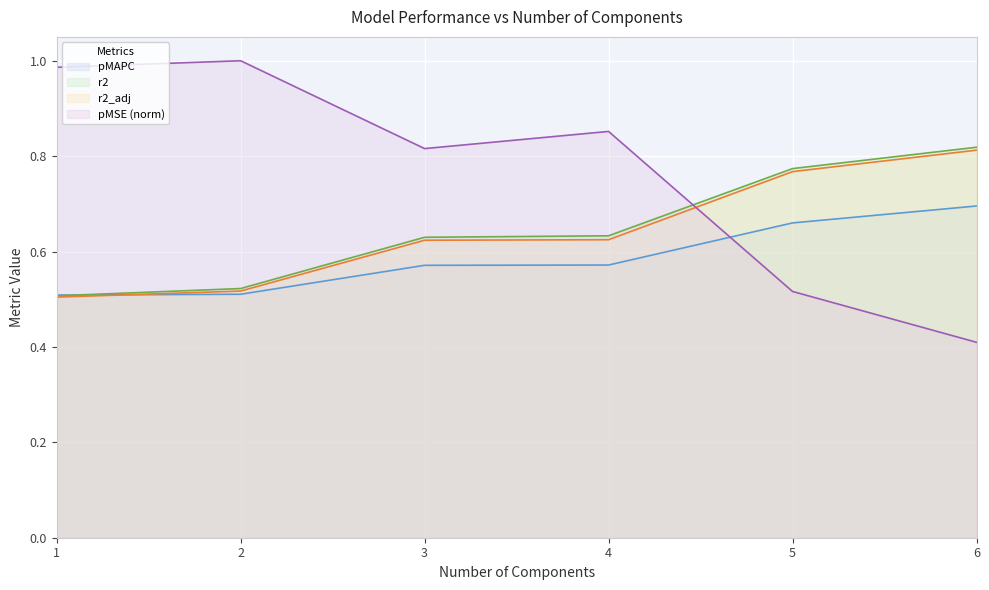

At 3.0, list the series in order from smallest to largest.

pMAPC, r2_adj, r2, pMSE